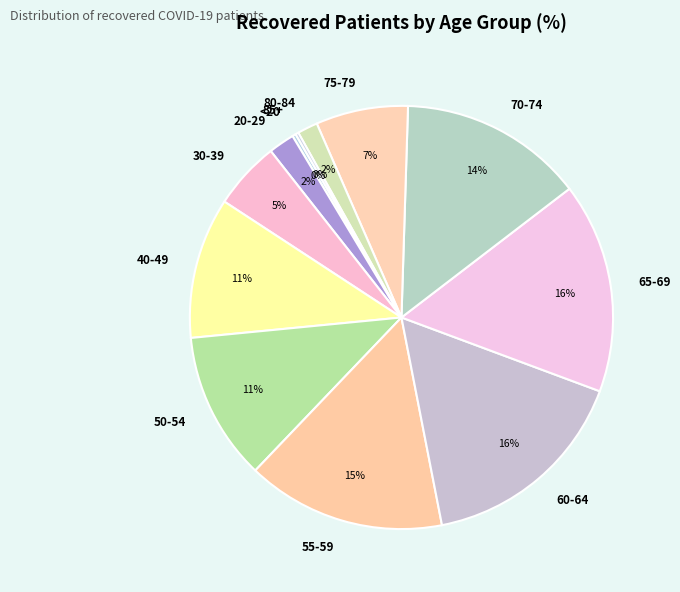

Do 60-64 and 55-59 together represent more than half of the pie?

No